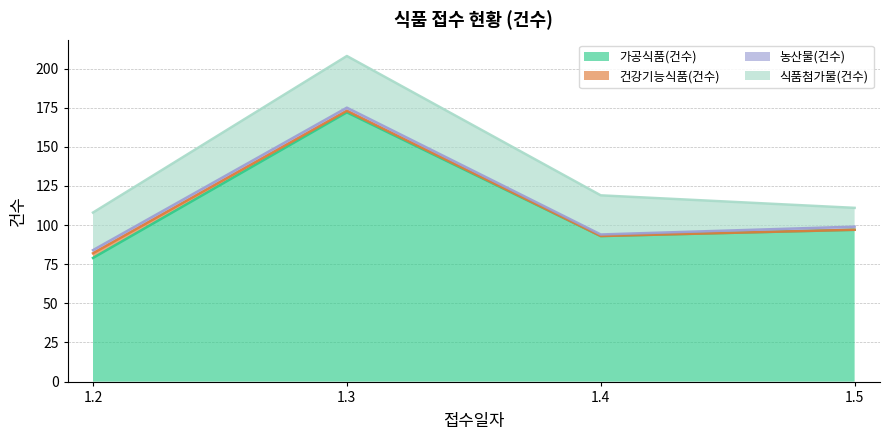

At which label is 가공식품(건수) closest to 125?

1.5